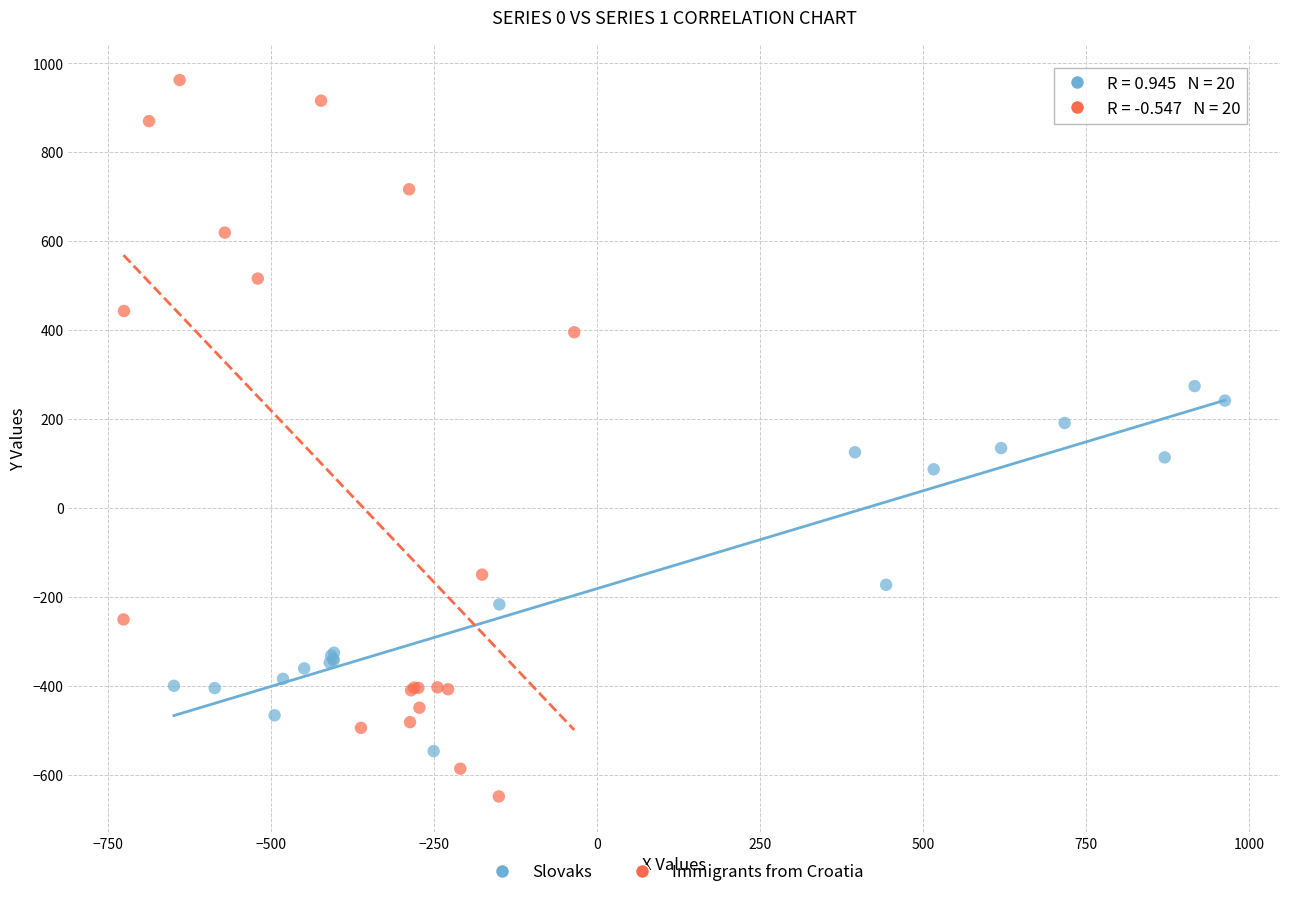

Which series has the widest spread of Y values?

Immigrants from Croatia